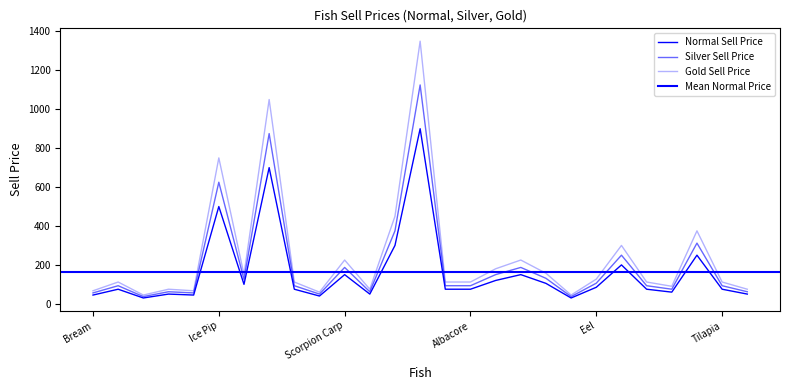

List the series in order of their overall mean, highest first.

Gold Sell Price, Silver Sell Price, Normal Sell Price